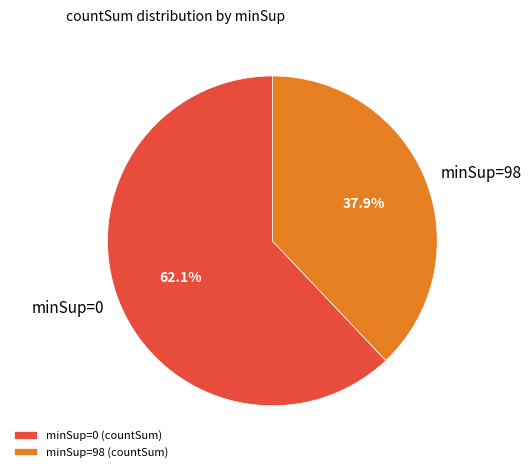

Is it true that minSup=0 is 14% of the pie?

False